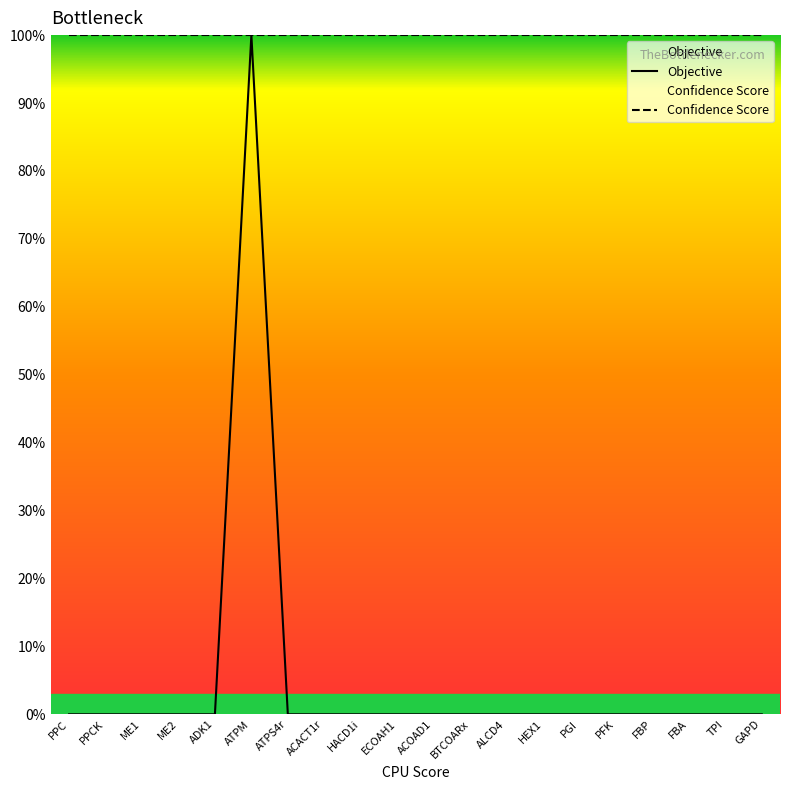

Which category has the highest value across all series?

ATPM